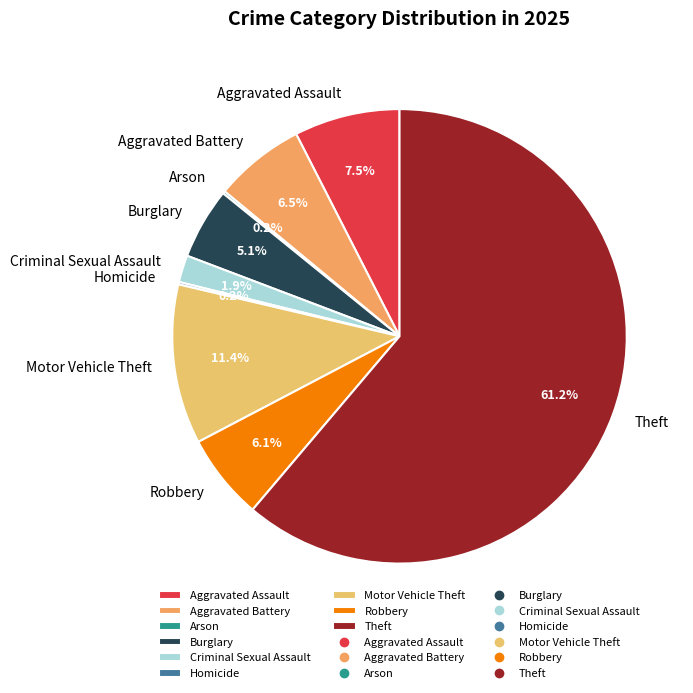

How much of the chart is everything except Aggravated Battery?

93.5%